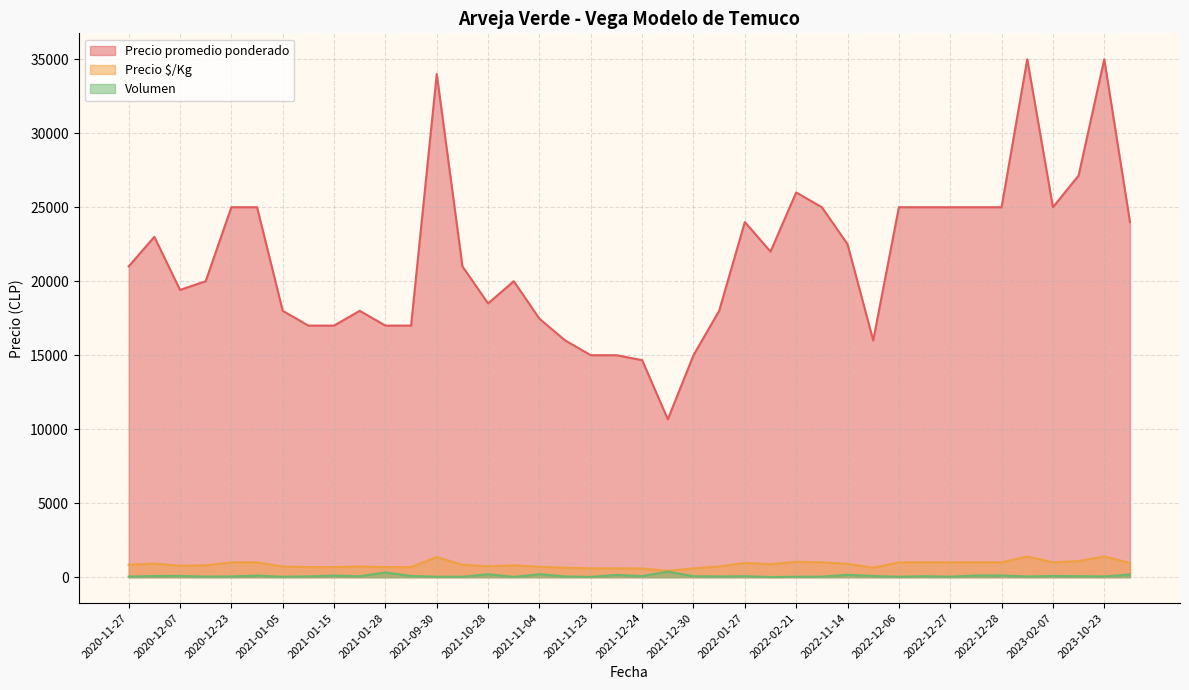

True or false: Precio promedio ponderado has a value of 9972 at 2021-01-15.

False